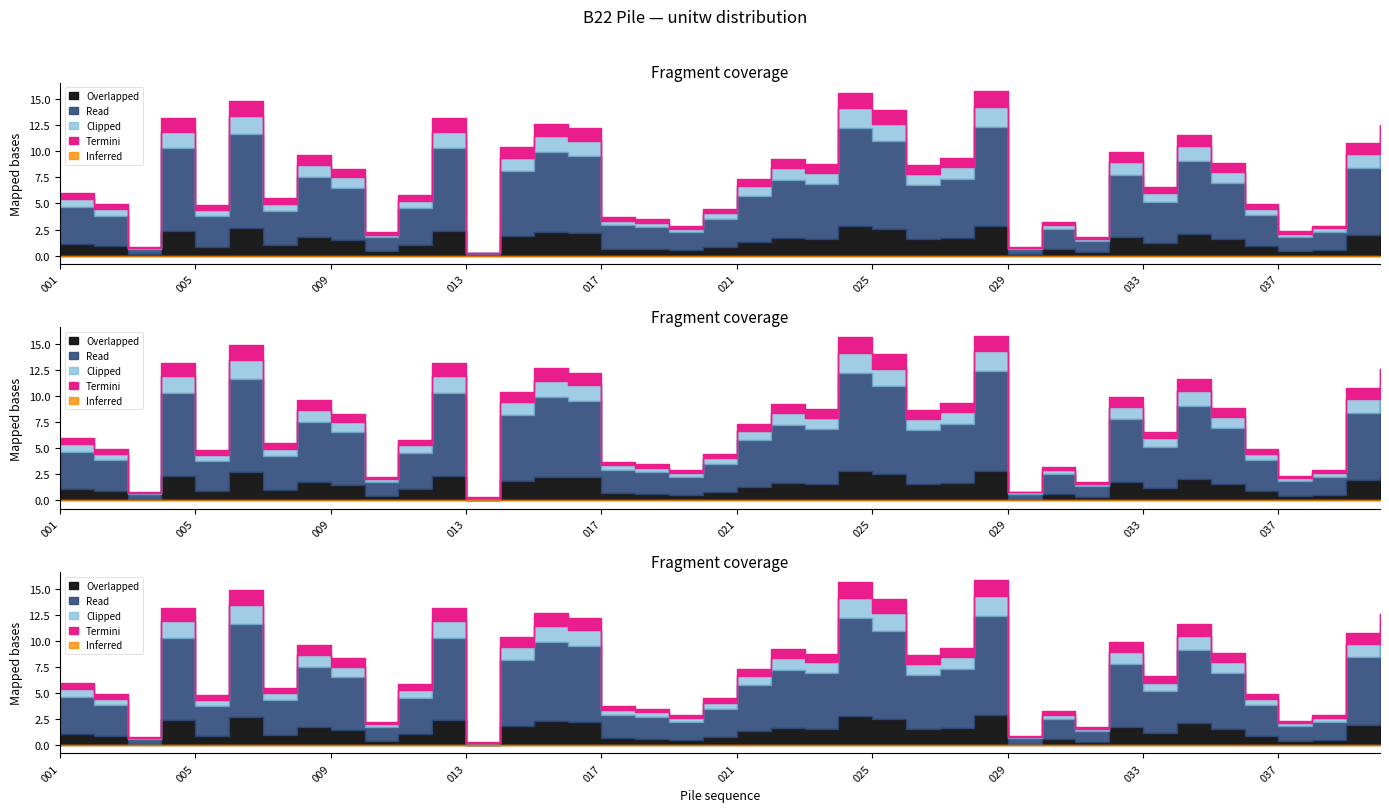

True or false: Termini has a value of 0.2 at 011.

False